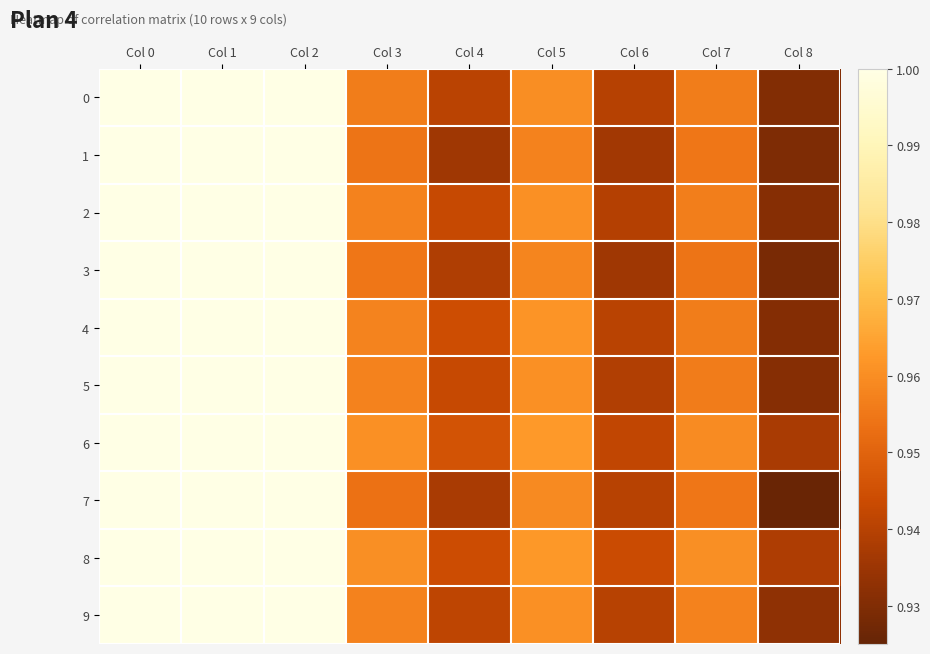

Reading left to right, extract all data points from this chart.

0: Col 0=1.0	Col 1=1.0	Col 2=1.0	Col 3=1.0	Col 4=0.9	Col 5=1.0	Col 6=0.9	Col 7=1.0	Col 8=0.9
1: Col 0=1.0	Col 1=1.0	Col 2=1.0	Col 3=1.0	Col 4=0.9	Col 5=1.0	Col 6=0.9	Col 7=1.0	Col 8=0.9
2: Col 0=1.0	Col 1=1.0	Col 2=1.0	Col 3=1.0	Col 4=0.9	Col 5=1.0	Col 6=0.9	Col 7=1.0	Col 8=0.9
3: Col 0=1.0	Col 1=1.0	Col 2=1.0	Col 3=1.0	Col 4=0.9	Col 5=1.0	Col 6=0.9	Col 7=1.0	Col 8=0.9
4: Col 0=1.0	Col 1=1.0	Col 2=1.0	Col 3=1.0	Col 4=0.9	Col 5=1.0	Col 6=0.9	Col 7=1.0	Col 8=0.9
5: Col 0=1.0	Col 1=1.0	Col 2=1.0	Col 3=1.0	Col 4=0.9	Col 5=1.0	Col 6=0.9	Col 7=1.0	Col 8=0.9
6: Col 0=1.0	Col 1=1.0	Col 2=1.0	Col 3=1.0	Col 4=0.9	Col 5=1.0	Col 6=0.9	Col 7=1.0	Col 8=0.9
7: Col 0=1.0	Col 1=1.0	Col 2=1.0	Col 3=1.0	Col 4=0.9	Col 5=1.0	Col 6=0.9	Col 7=1.0	Col 8=0.9
8: Col 0=1.0	Col 1=1.0	Col 2=1.0	Col 3=1.0	Col 4=0.9	Col 5=1.0	Col 6=0.9	Col 7=1.0	Col 8=0.9
9: Col 0=1.0	Col 1=1.0	Col 2=1.0	Col 3=1.0	Col 4=0.9	Col 5=1.0	Col 6=0.9	Col 7=1.0	Col 8=0.9